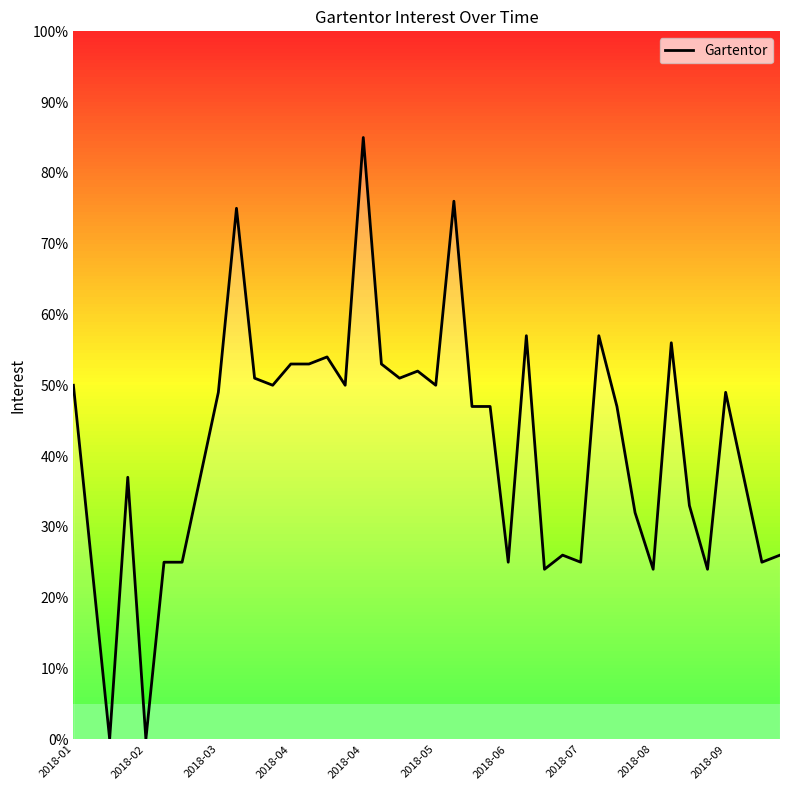

What is the difference between the maximum and minimum values?

85